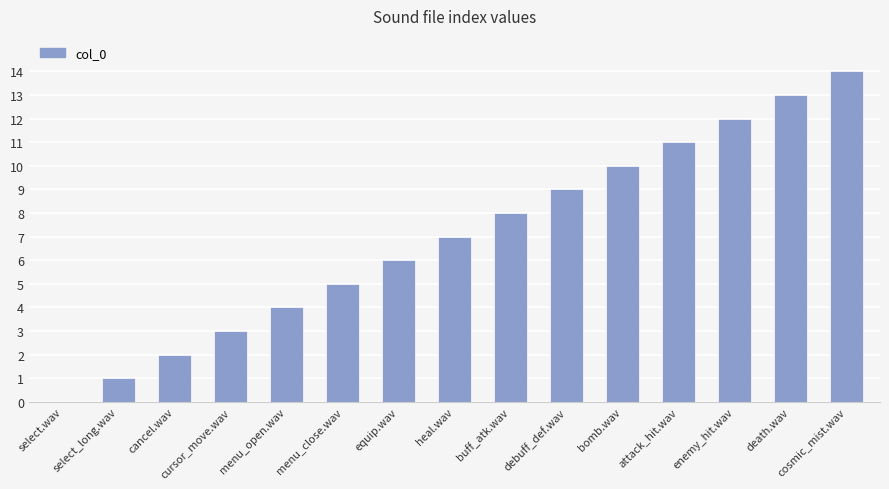

The value at attack_hit.wav is 4. True or false?

False